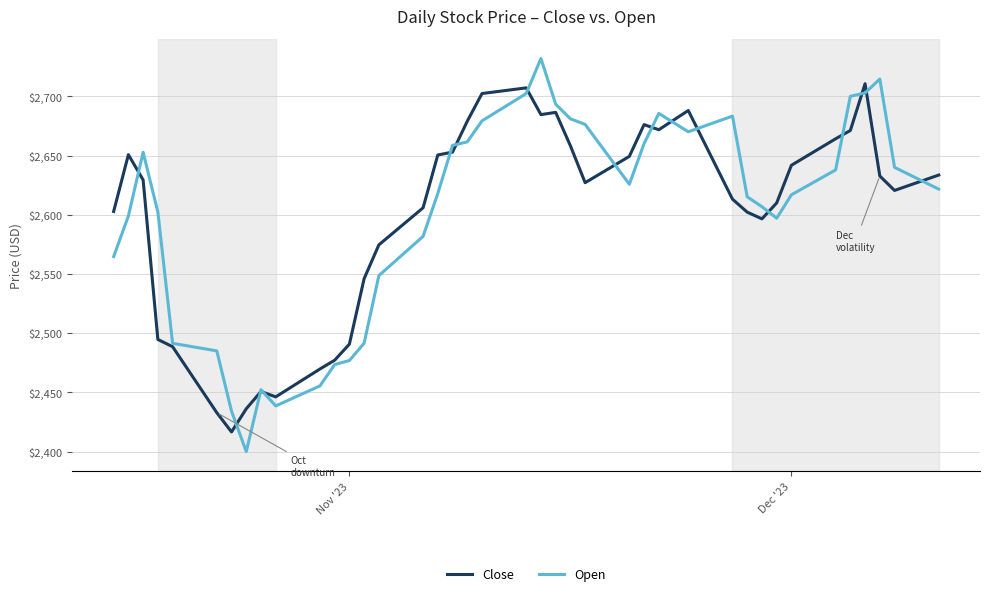

What is the highest value of the Open series?

2731.9